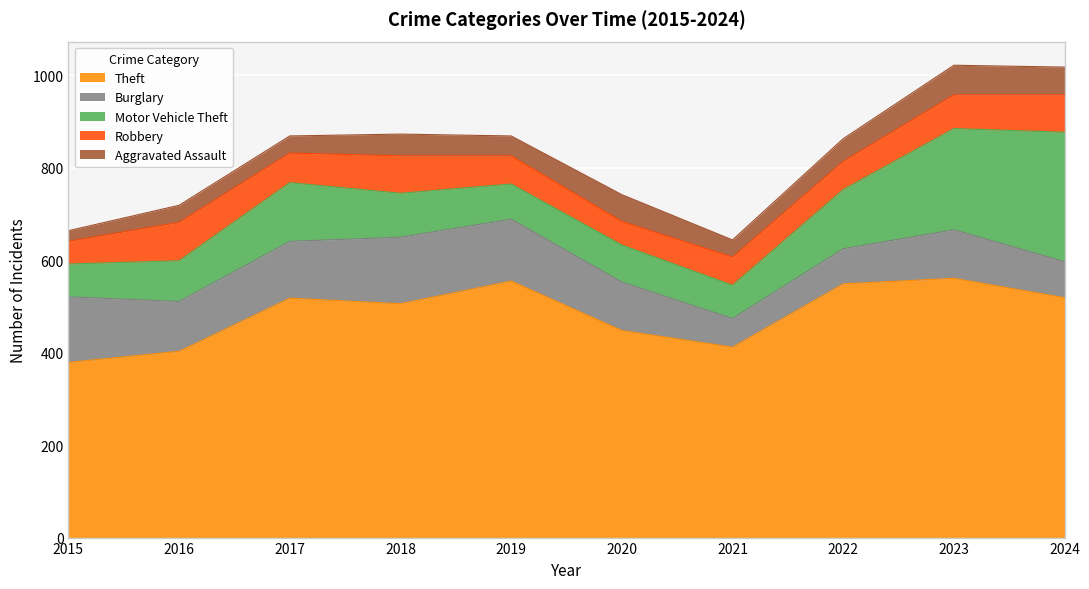

Which category has the lowest value in the Aggravated Assault series?

2015